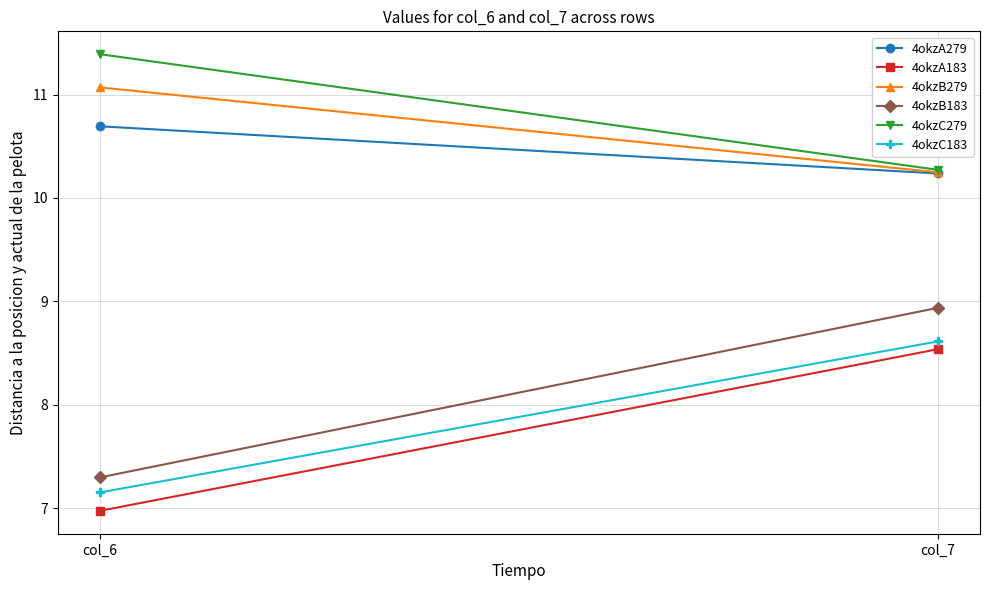

Reading left to right, list all the values displayed in this chart.

4okzA279: 10.7	10.2
4okzA183: 7.0	8.5
4okzB279: 11.1	10.2
4okzB183: 7.3	8.9
4okzC279: 11.4	10.3
4okzC183: 7.2	8.6